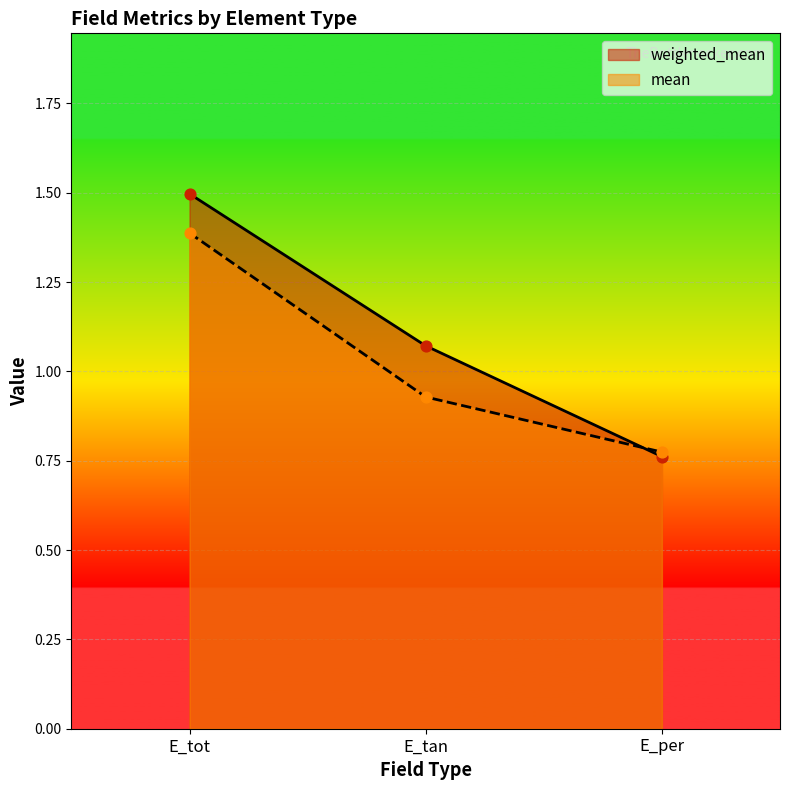

Which series has the largest total across all categories?

weighted_mean